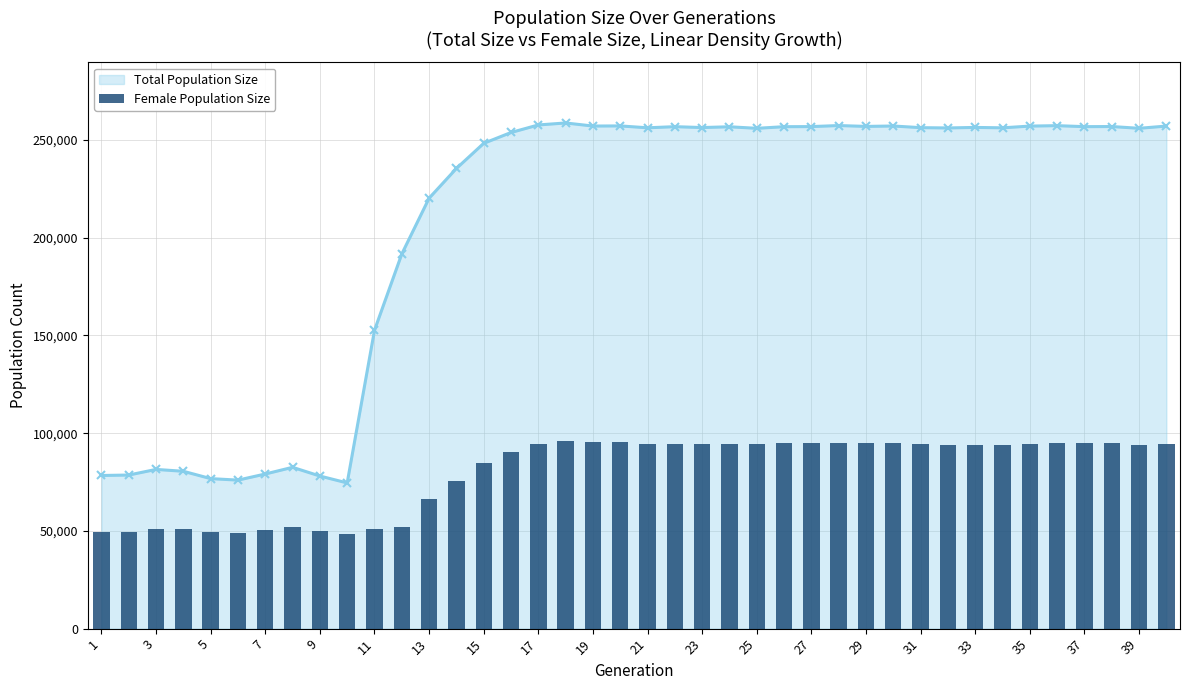

Count the number of categories in the chart.

40